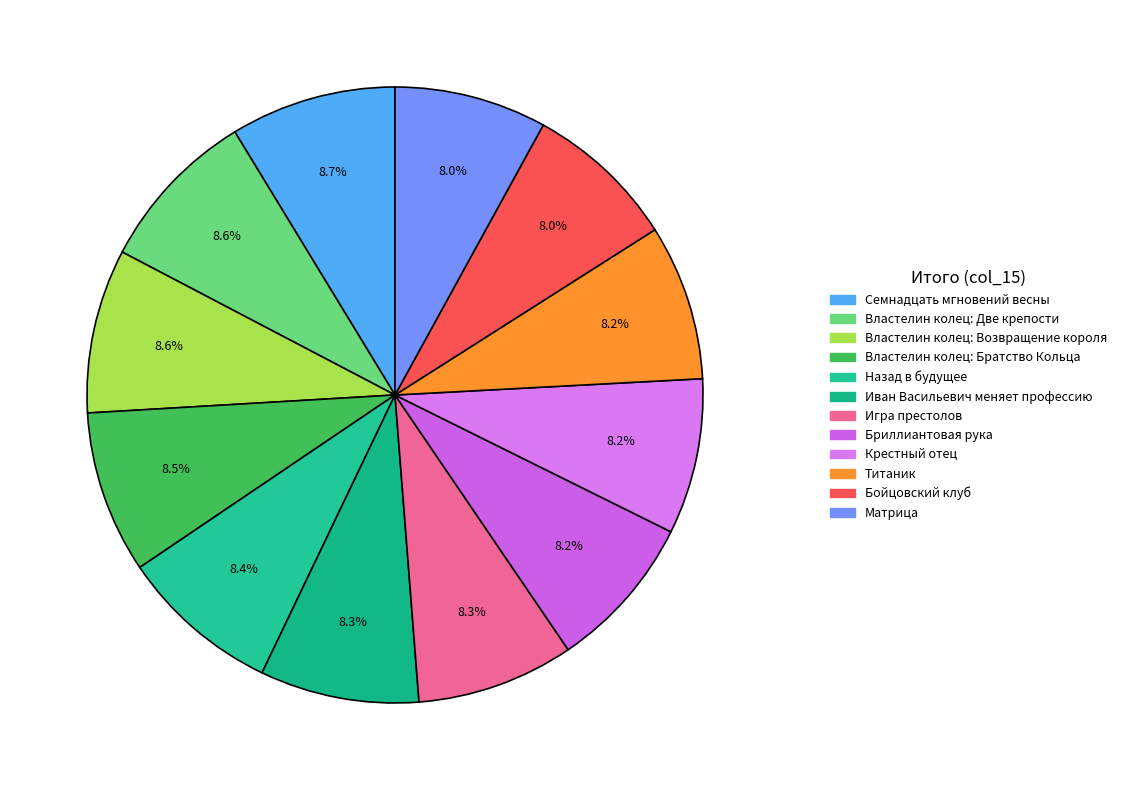

To the nearest percent, what is the difference between the Матрица and Властелин колец: Возвращение короля slice percentages?

1%